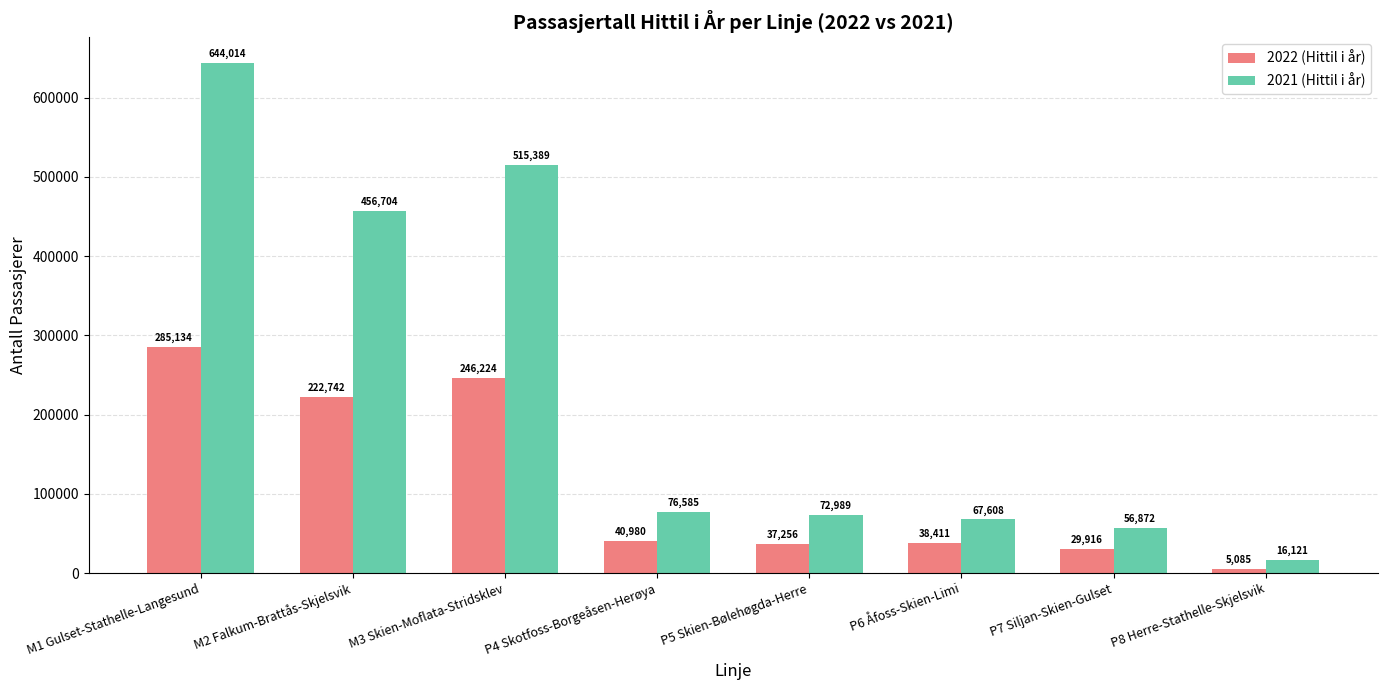

List the series in order of their peak value, lowest first.

2022 (Hittil i år), 2021 (Hittil i år)